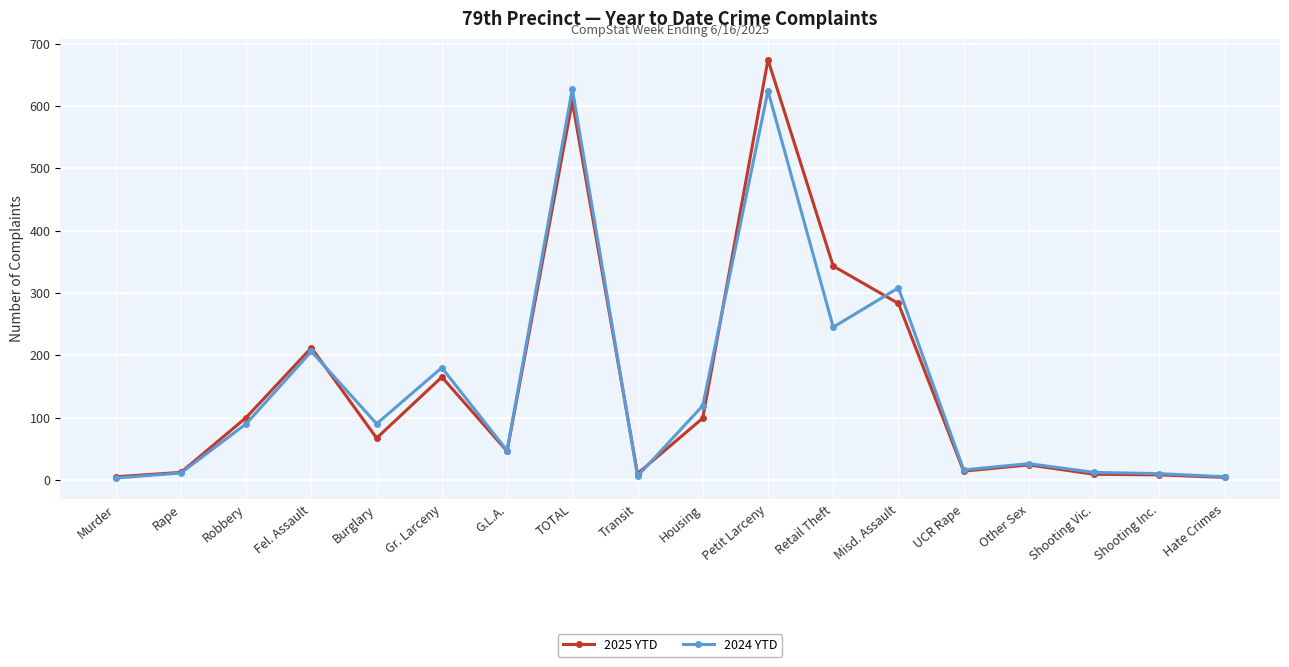

What is the label of the 6th point from the left?

Gr. Larceny